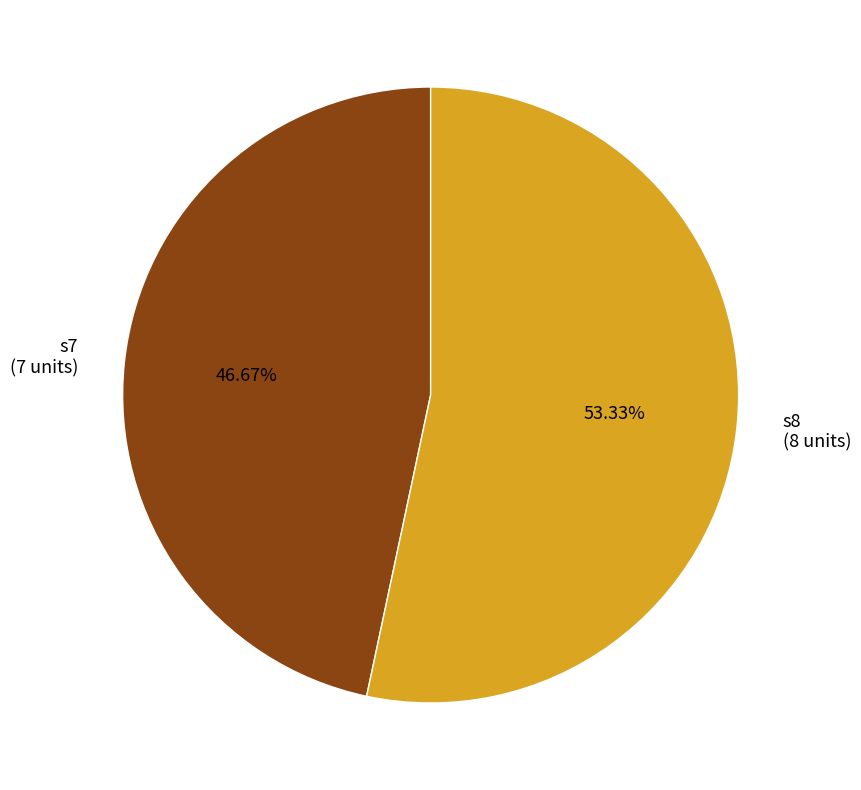

Combined, what portion of the pie is s7 and s8?

100.0%